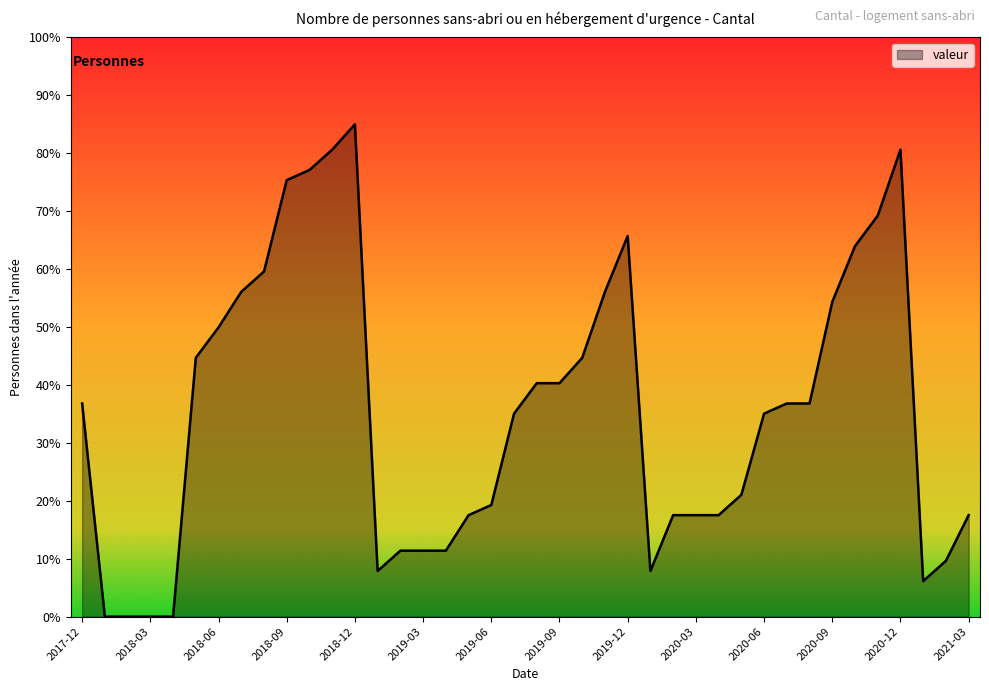

What is the average value?

35.4